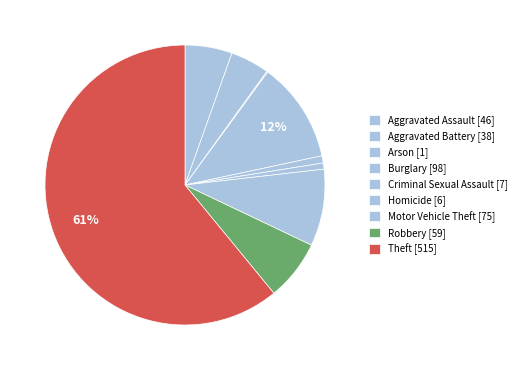

Rank the categories by value from lowest to highest.

Arson, Homicide, Criminal Sexual Assault, Aggravated Battery, Aggravated Assault, Robbery, Motor Vehicle Theft, Burglary, Theft